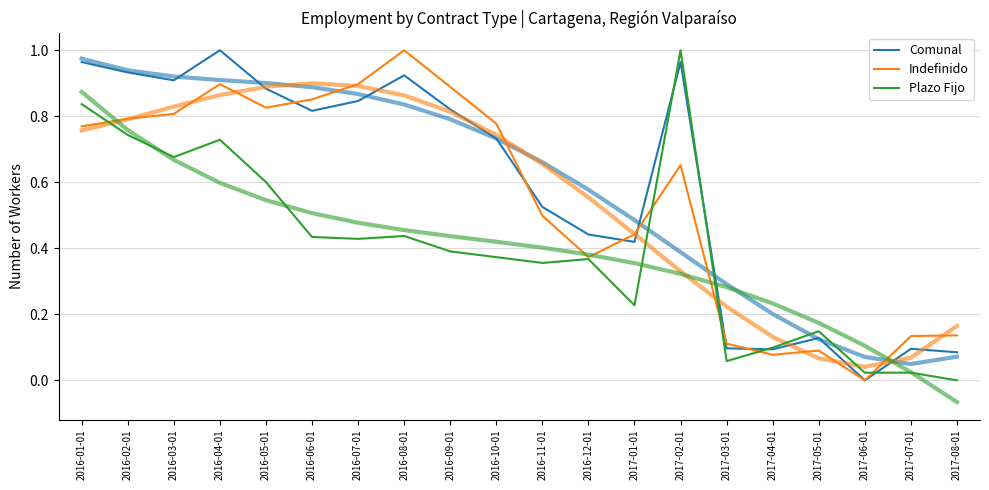

What is the difference between the Plazo Fijo values at 2017-07-01 and 2016-09-01?

0.4